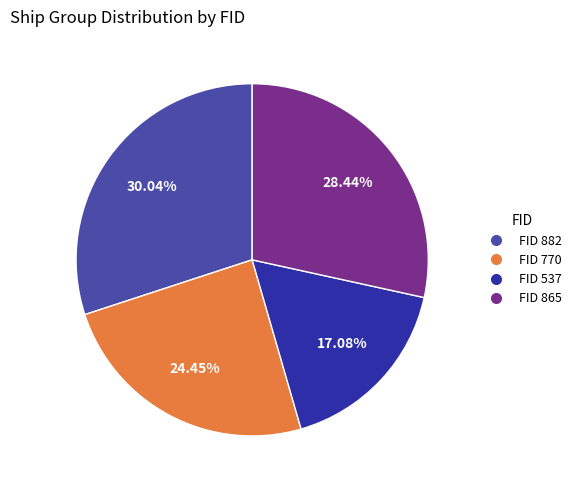

Between FID 537 and FID 770, which is larger?

FID 770